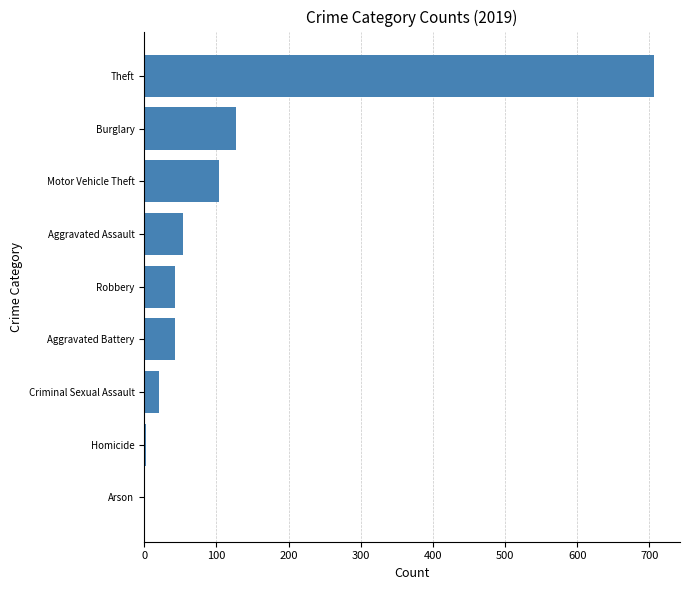

What is the sum of the values at Criminal Sexual Assault and Theft?

728